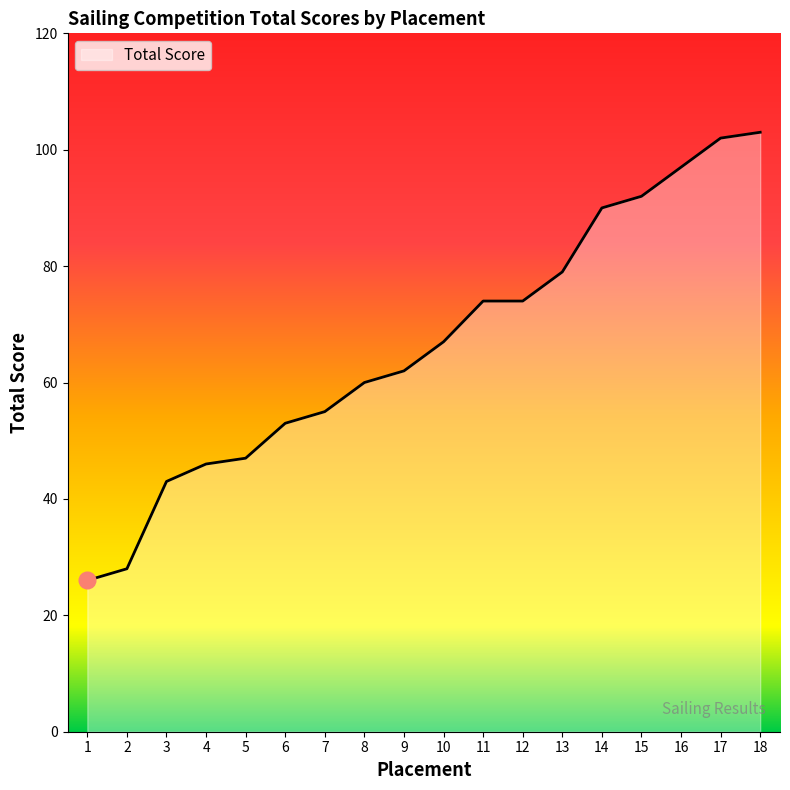

True or false: there are more than 1 points higher than both neighbors.

False